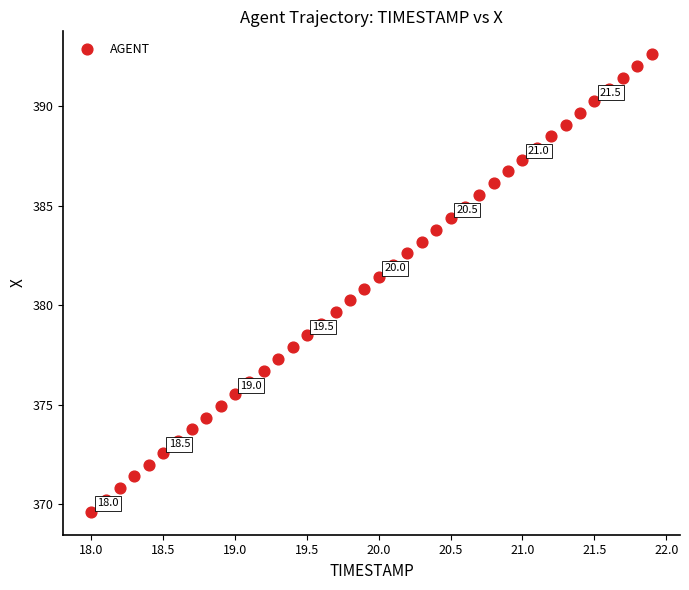

What is the range of X values (max minus min)?

3.9